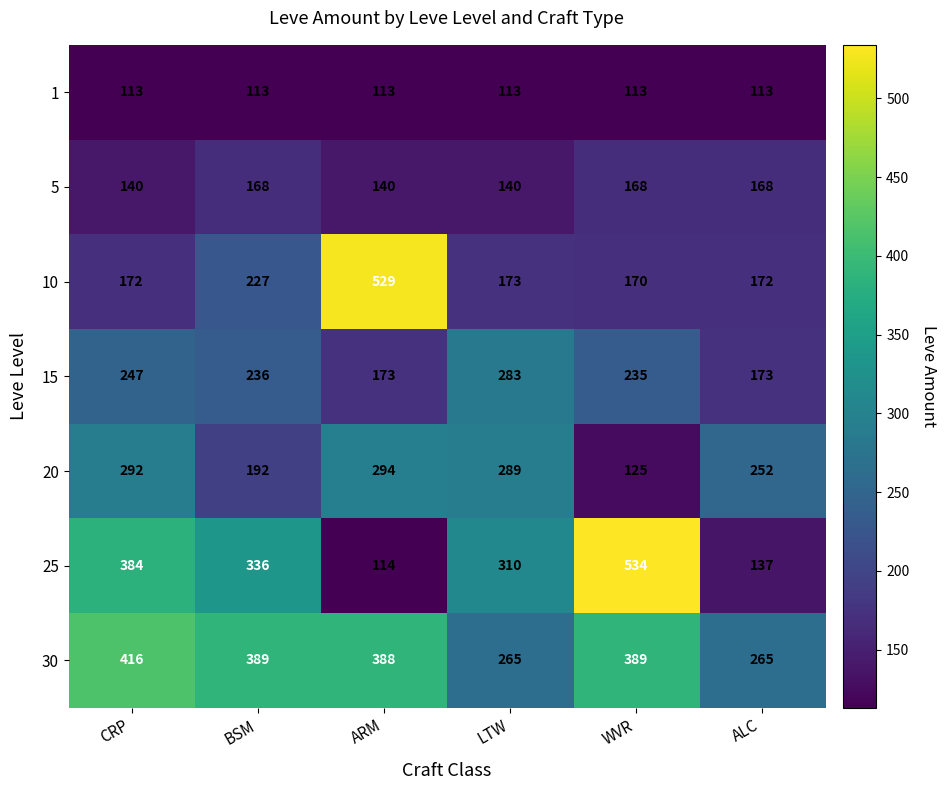

True or false: 20 has a value of 294 at ARM.

True